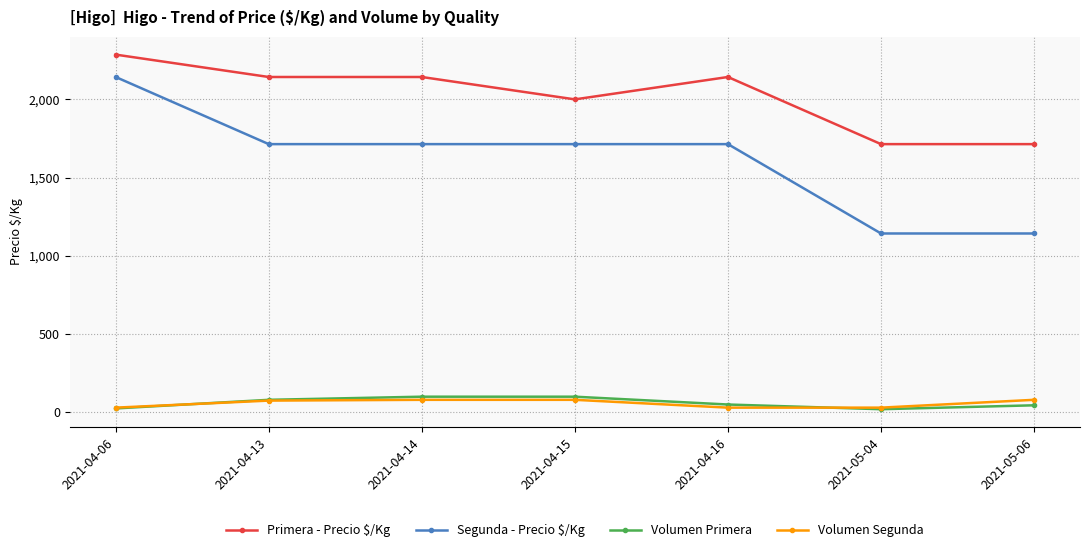

Which series has the largest total across all categories?

Primera - Precio $/Kg